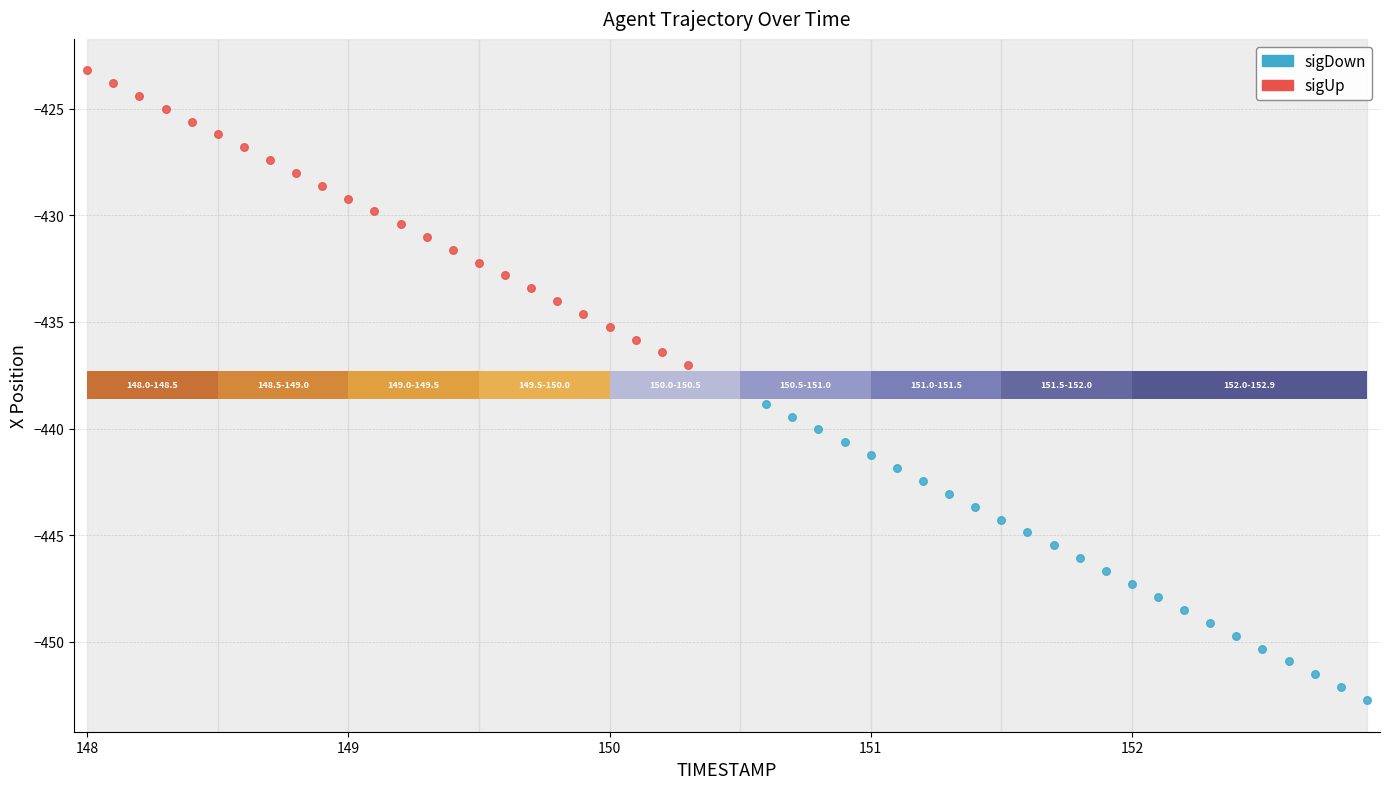

Which series reaches the minimum Y coordinate?

sigDown